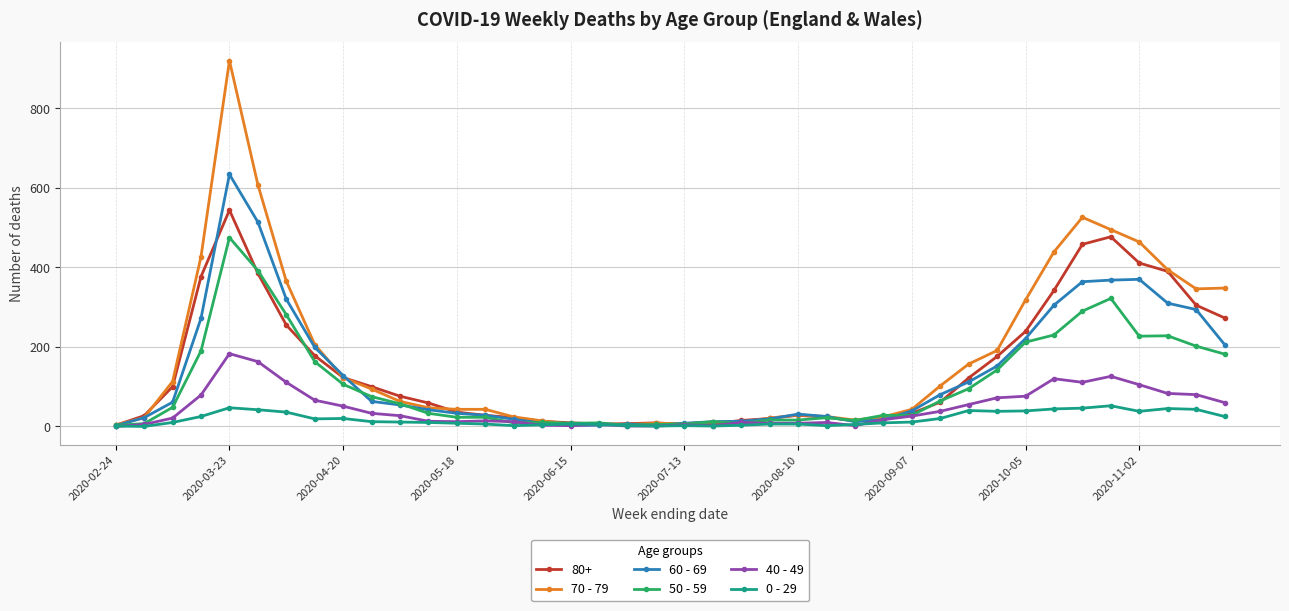

Does the chart display data point markers on the line(s)?

Yes